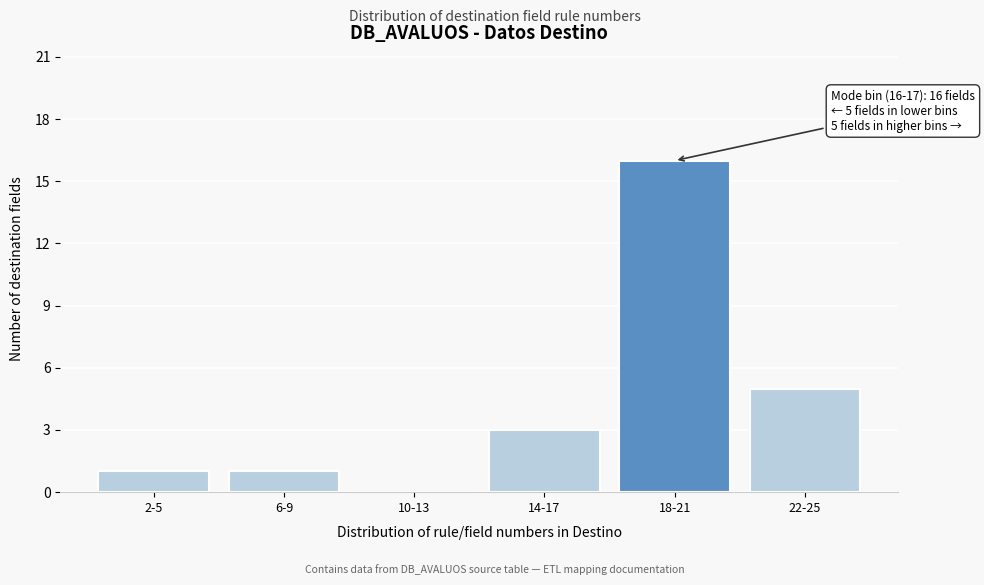

Reading left to right, extract all data points from this chart.

2-5=1	6-9=1	10-13=0	14-17=3	18-21=16	22-25=5